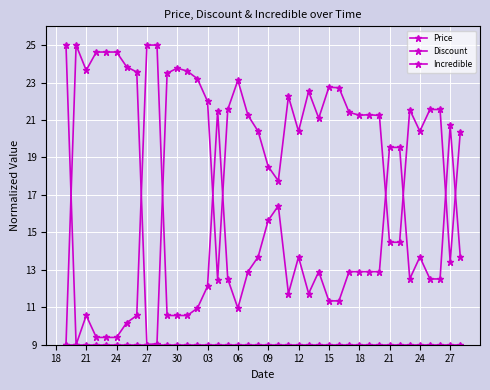

How many distinct data groups are displayed?

3